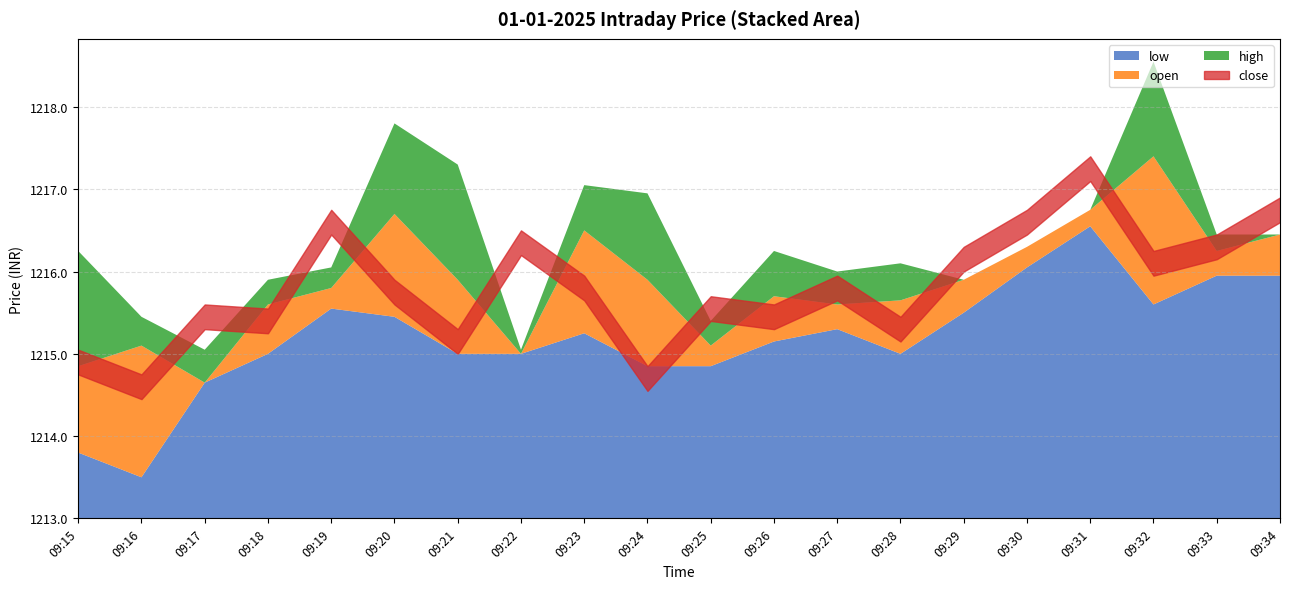

True or false: low has a value of 1215.5 at 09:29.

True